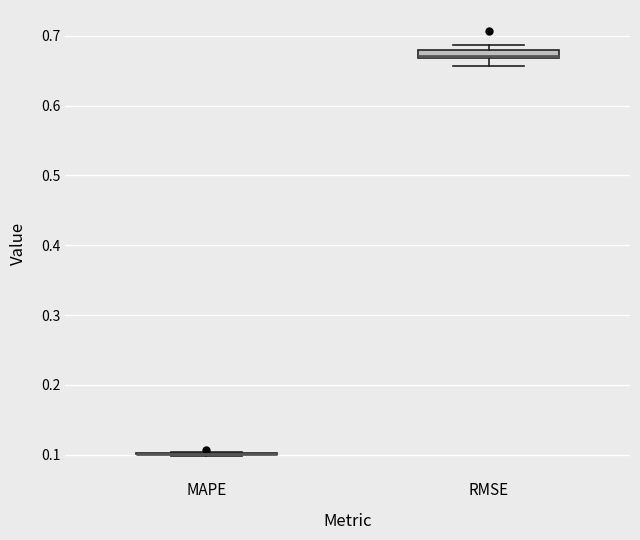

Comparing the boxes themselves (not the whiskers), which one is the tallest?

RMSE